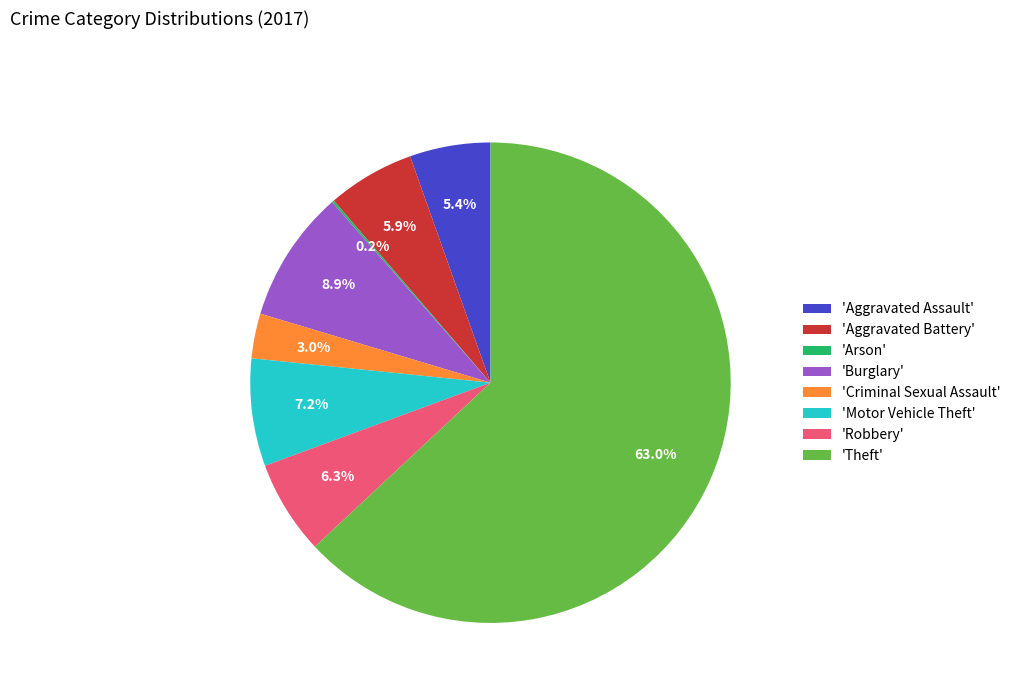

Is there any slice that represents more than half of the pie?

Yes